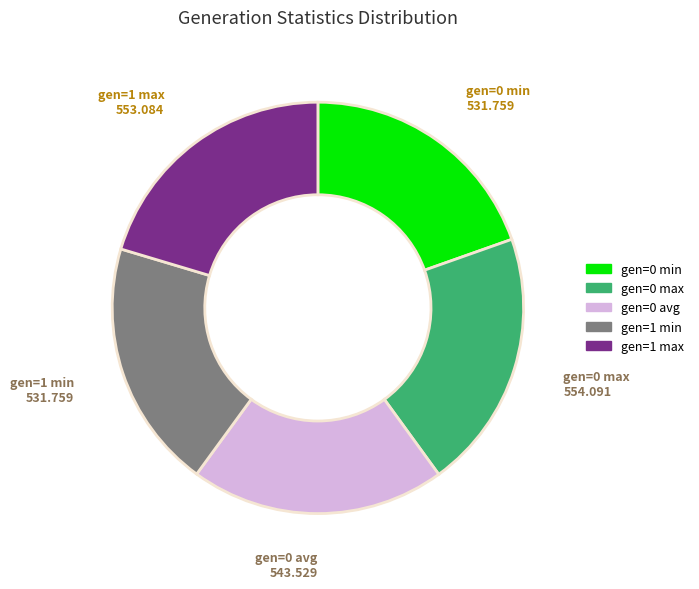

True or false: gen=1 min accounts for 28% of the total.

False